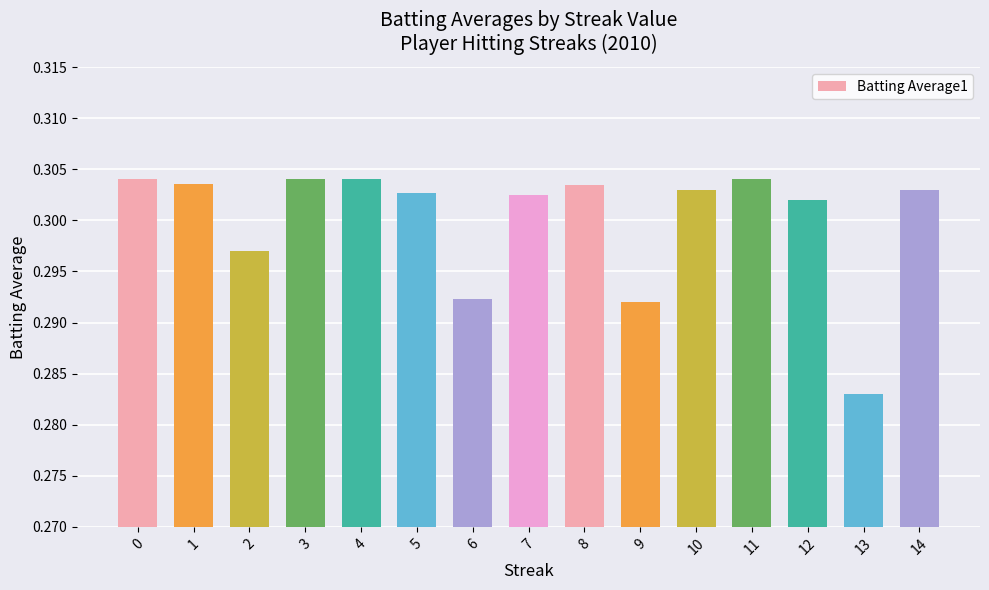

The chart shows a value of 0.5 at 0. True or false?

False